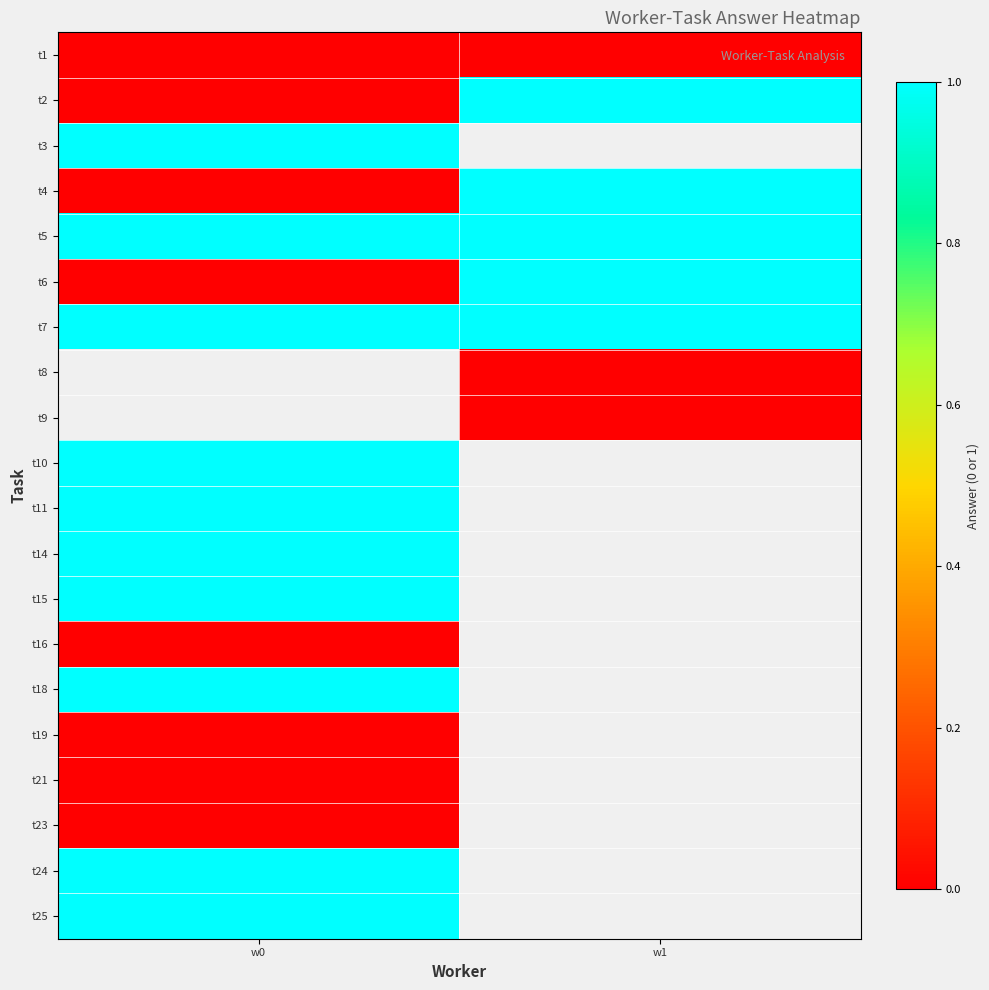

Read the t6 value at w1.

1.0